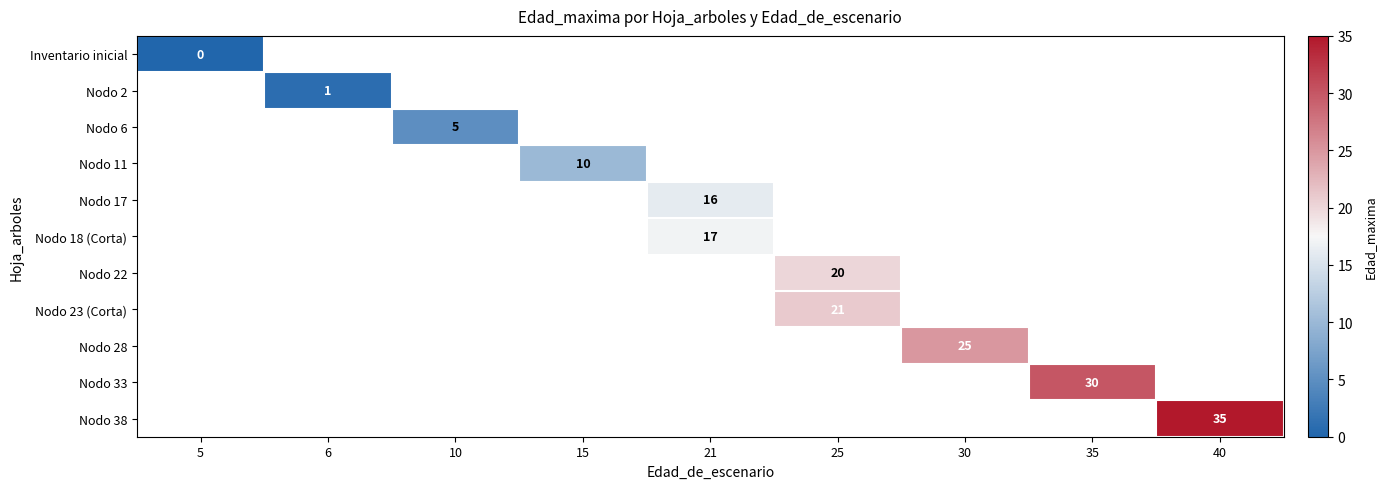

The Nodo 6 series shows 5 at 10. True or false?

True